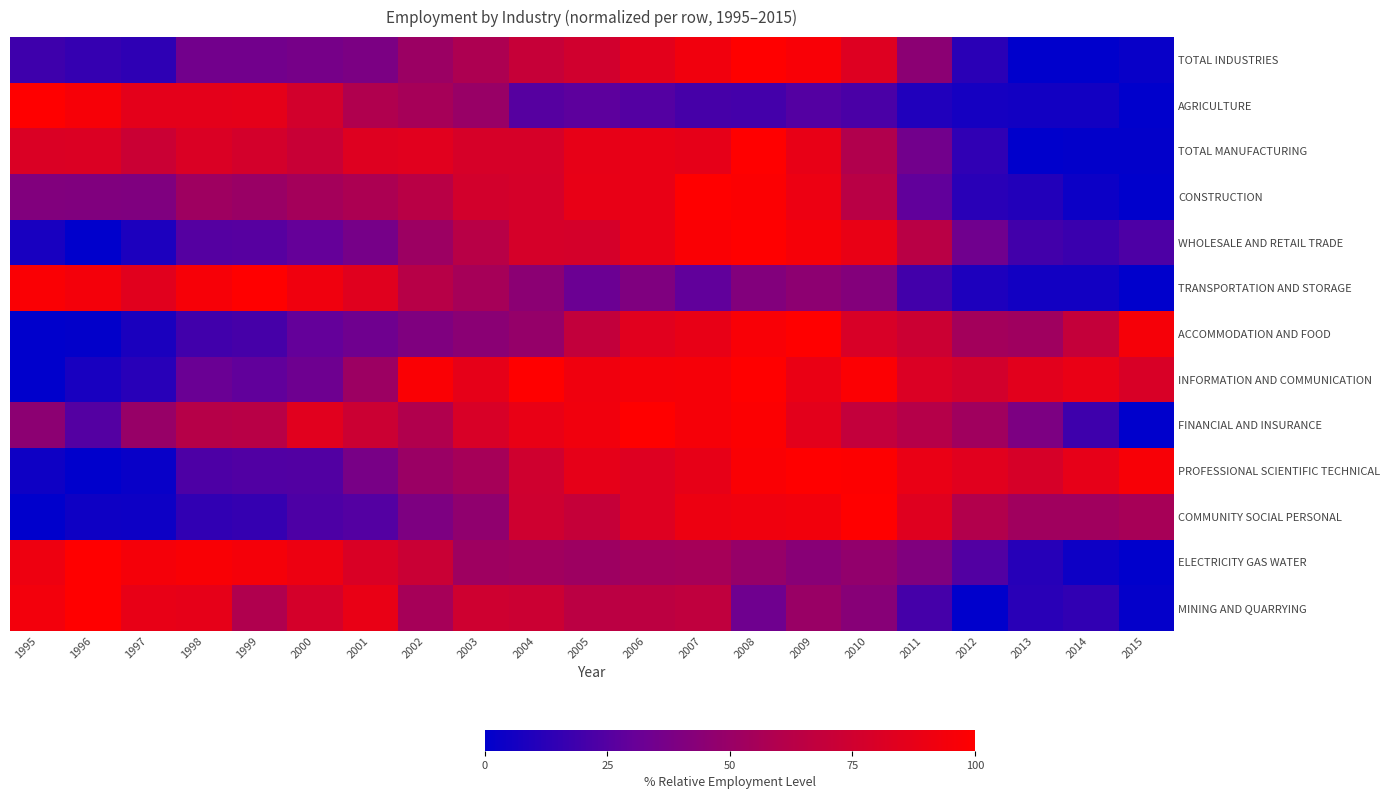

What is the greatest value displayed?

100.0